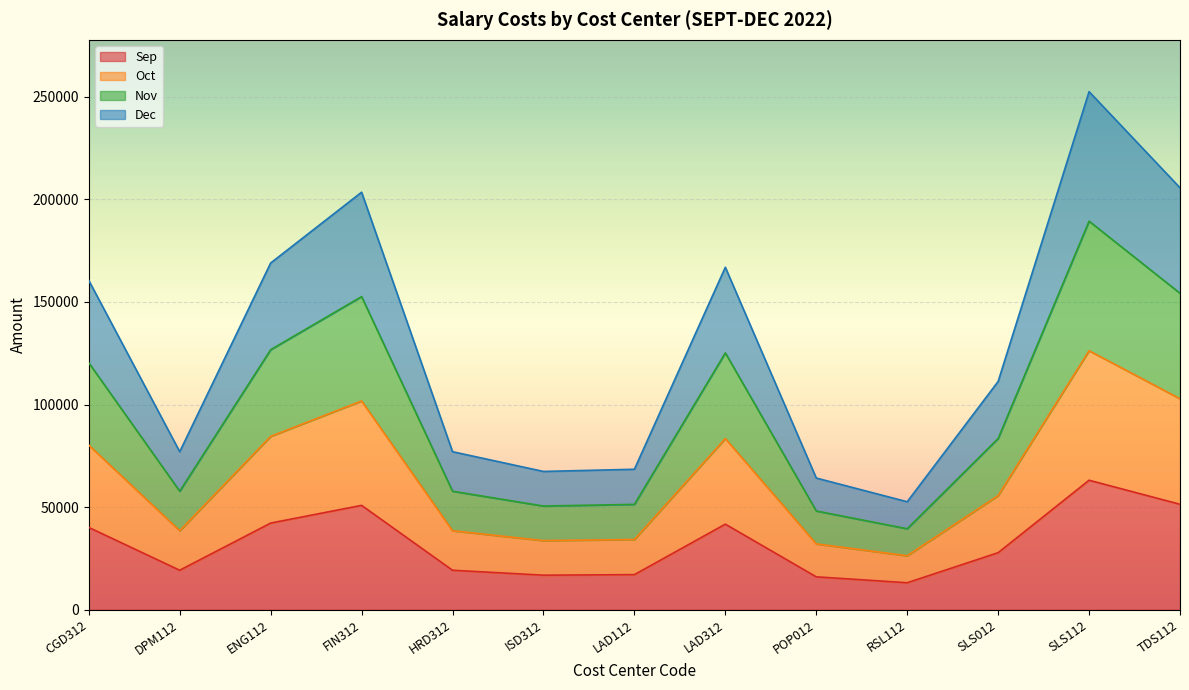

What is the label of the 11th point from the left?

SLS012